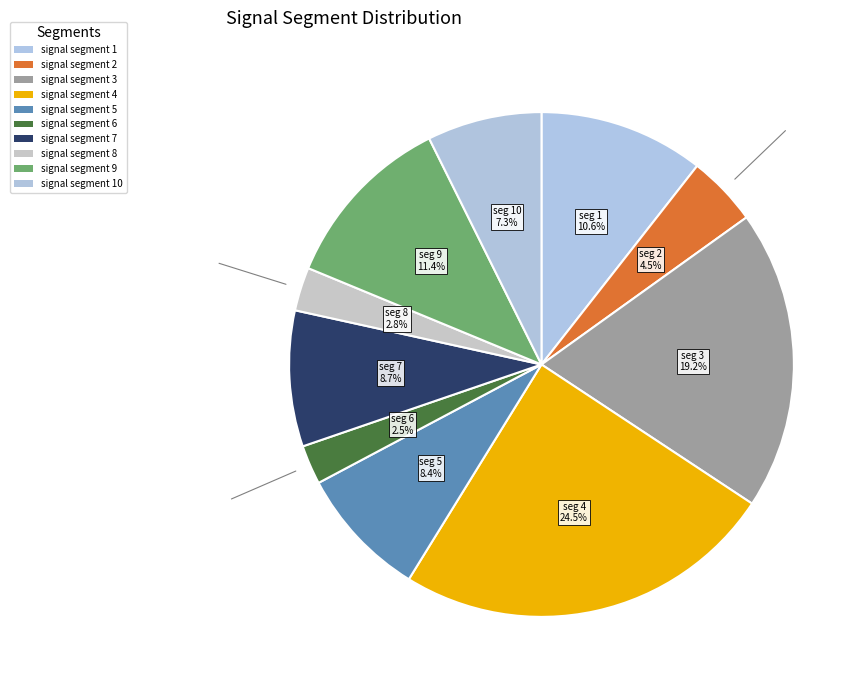

How many segments does this pie chart have?

10